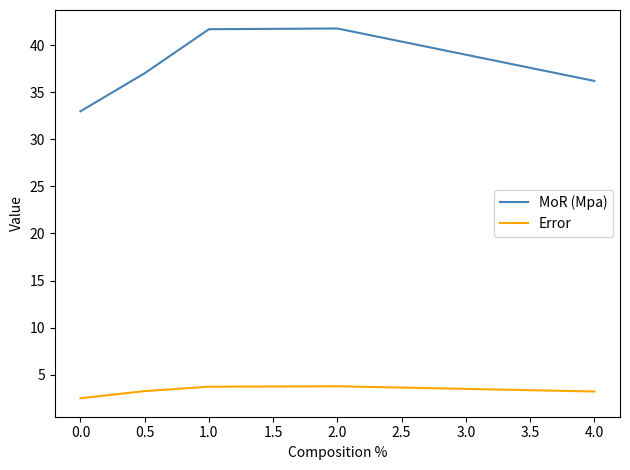

What is the total value across all series at 0.0?

35.5